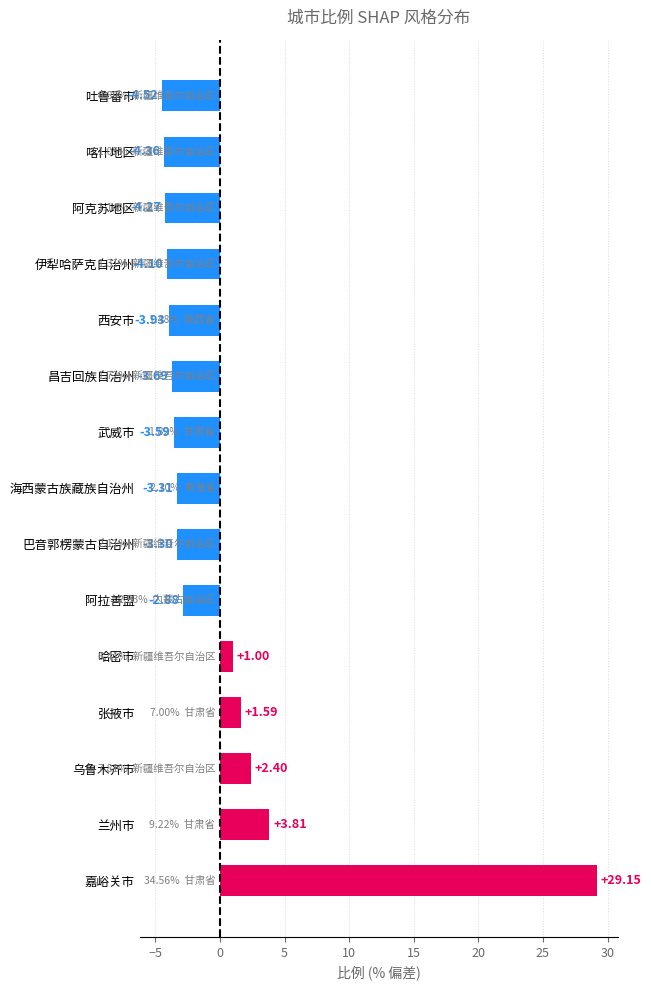

Rank the categories by value from highest to lowest.

嘉峪关市, 兰州市, 乌鲁木齐市, 张掖市, 哈密市, 阿拉善盟, 巴音郭楞蒙古自治州, 海西蒙古族藏族自治州, 武威市, 昌吉回族自治州, 西安市, 伊犁哈萨克自治州, 阿克苏地区, 喀什地区, 吐鲁番市